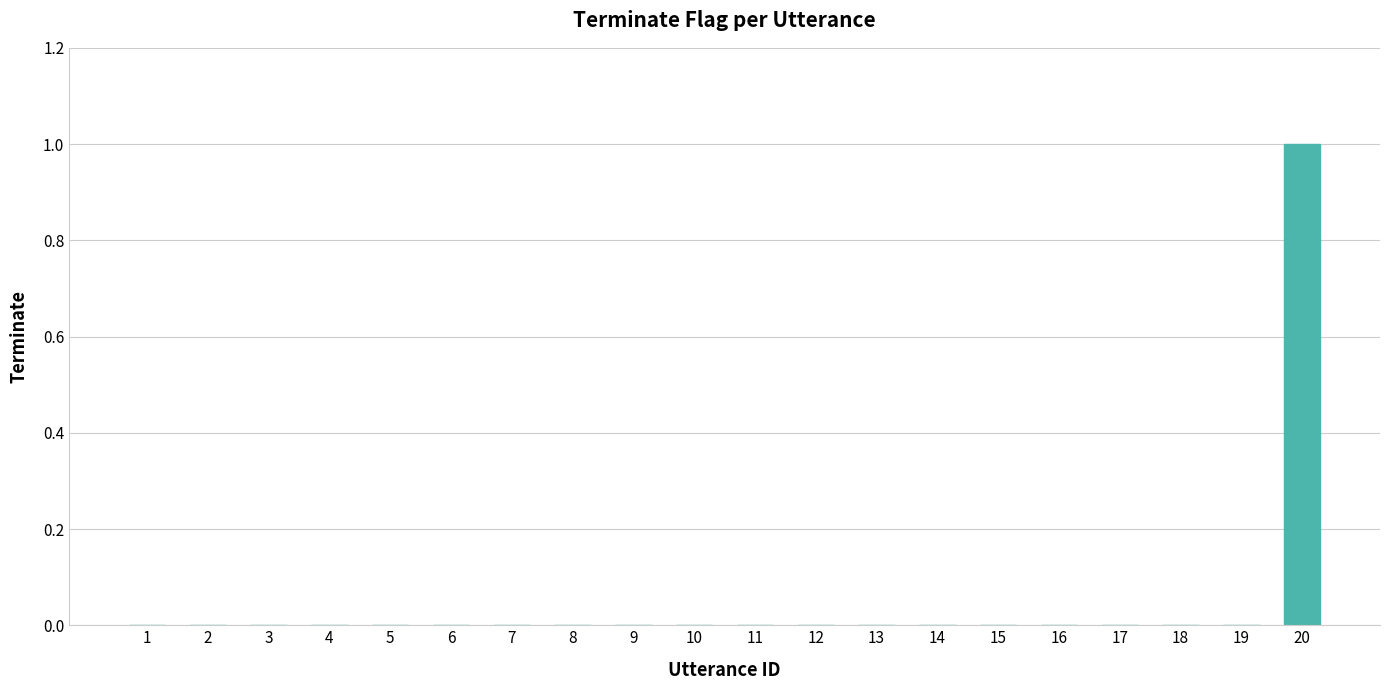

How many series are shown in this chart?

1